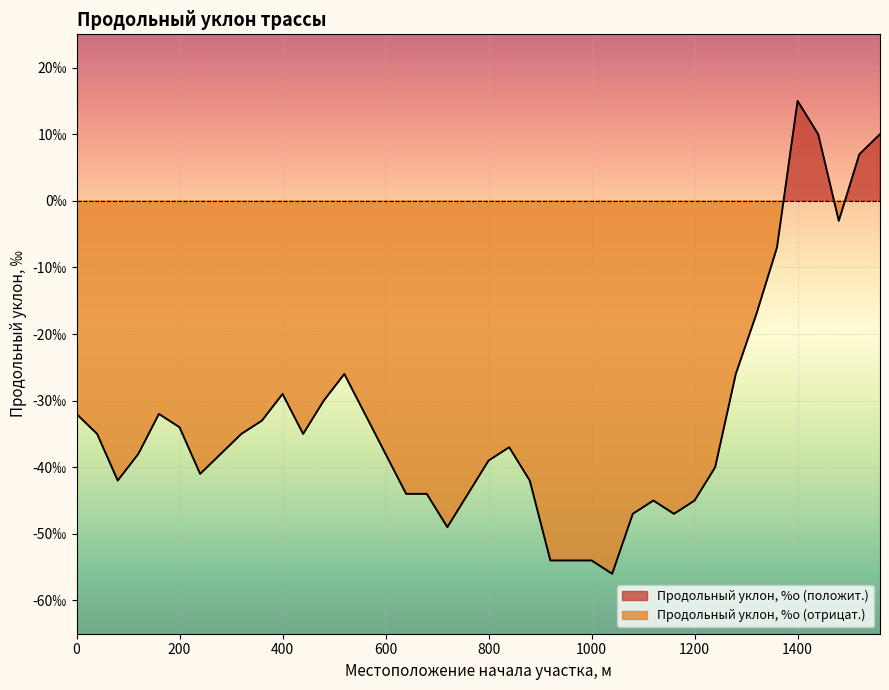

Rank the categories by value from highest to lowest.

1400, 1440, 1560, 1520, 1480, 1360, 1320, 520, 1280, 400, 480, 0, 160, 560, 360, 200, 40, 320, 440, 840, 120, 280, 600, 800, 1240, 240, 80, 880, 640, 680, 760, 1120, 1200, 1080, 1160, 720, 920, 960, 1000, 1040